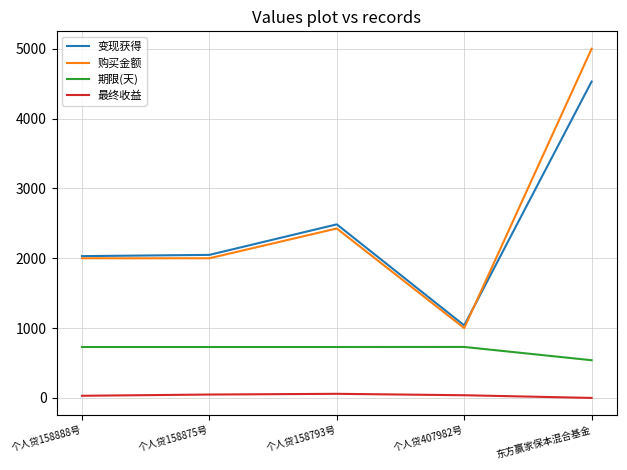

List the series in order of their peak value, lowest first.

最终收益, 期限(天), 变现获得, 购买金额